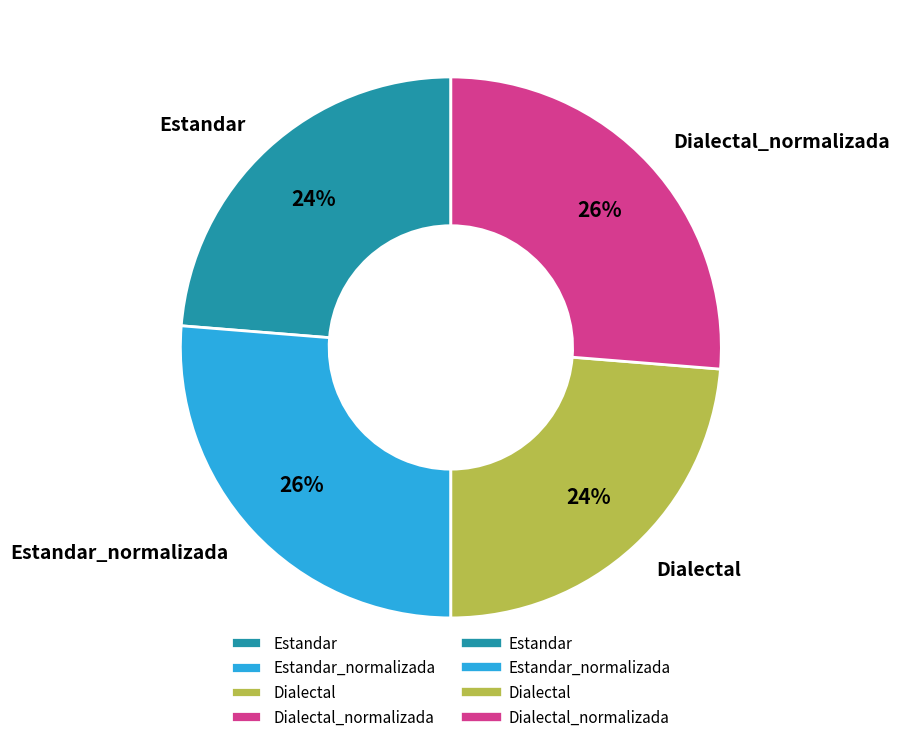

Does Estandar account for over 50% of the chart?

No